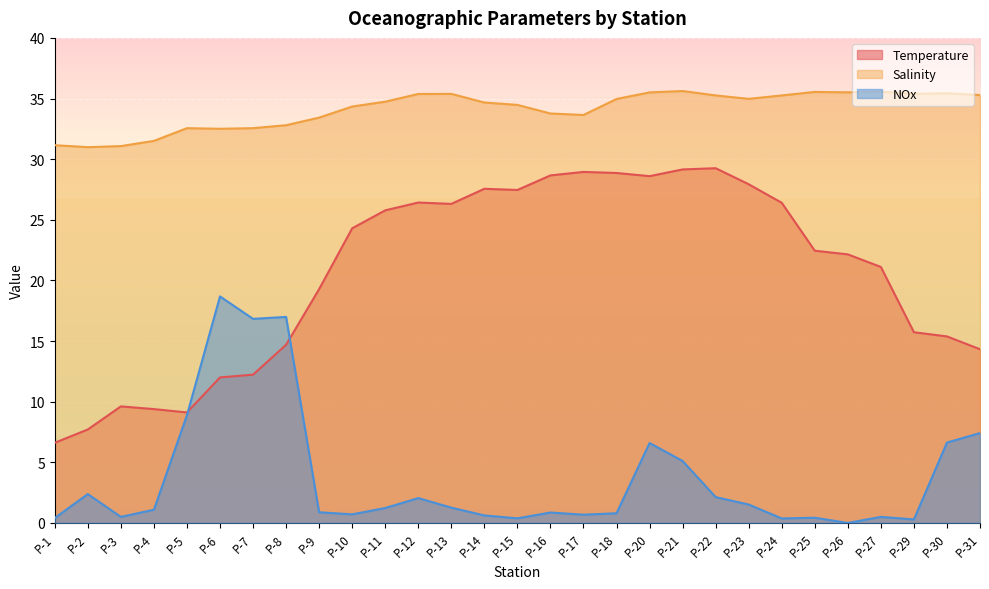

What is the total value across all series at P-15?

62.3